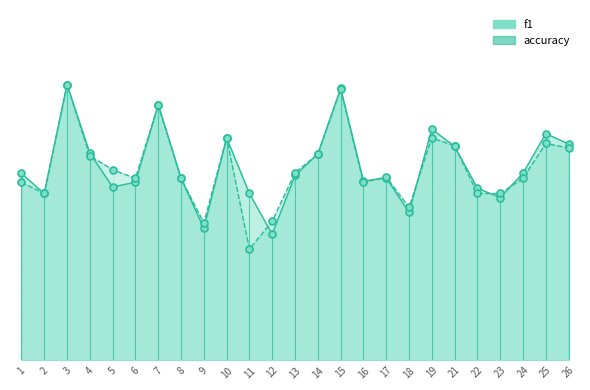

What is the total value across all series at 13?

1.1